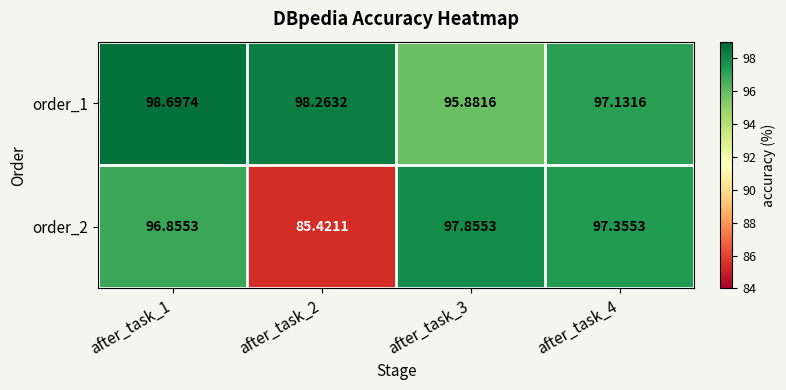

Is the value of order_2 at after_task_1 greater than the value of order_1 at after_task_3?

Yes